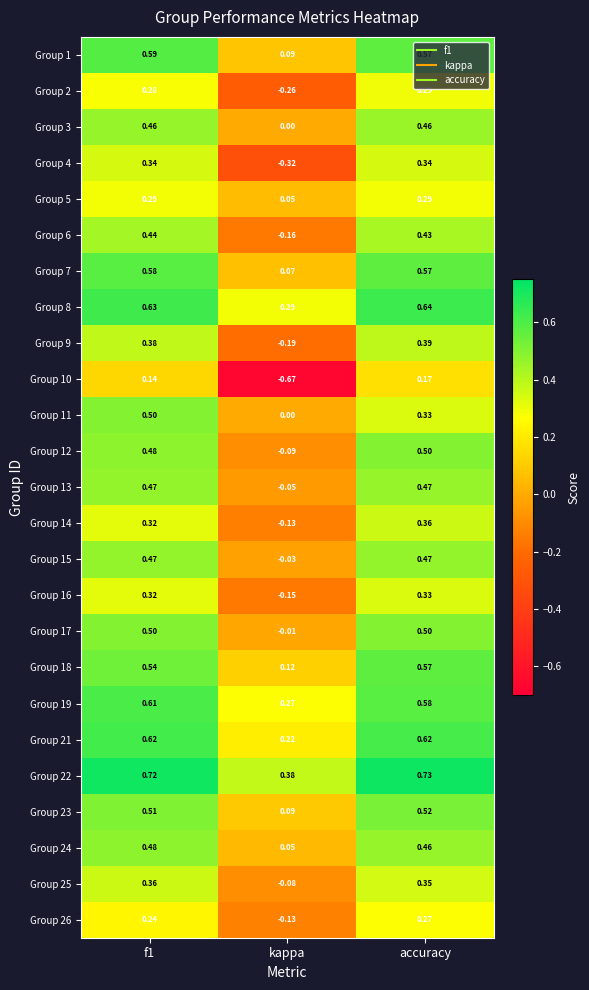

At which label is Group 21 closest to 0?

kappa